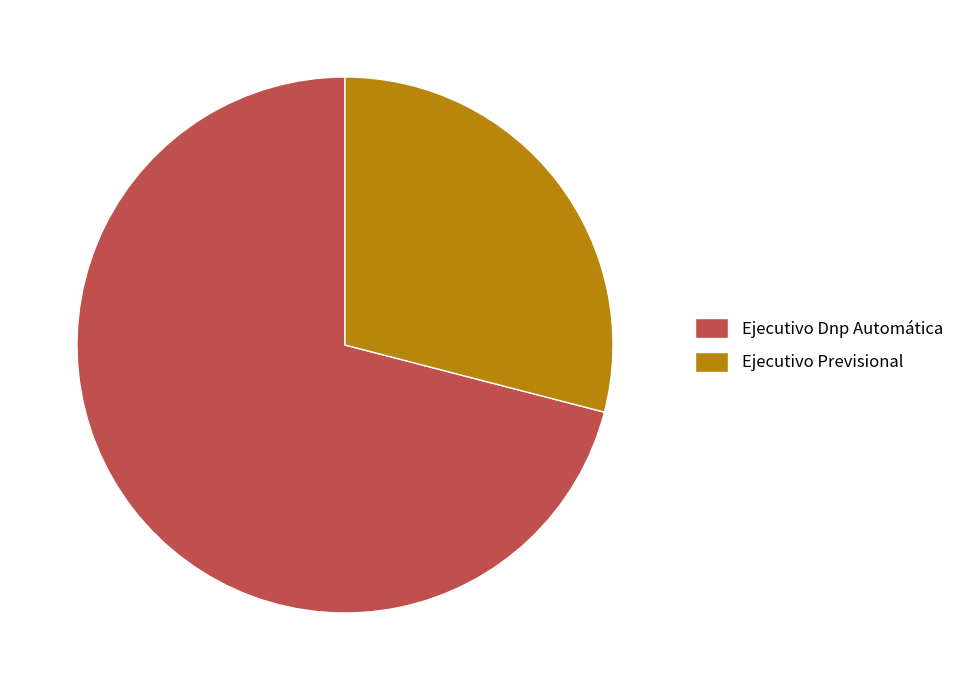

Is the sum of Ejecutivo Previsional and Ejecutivo Dnp Automática greater than half?

Yes